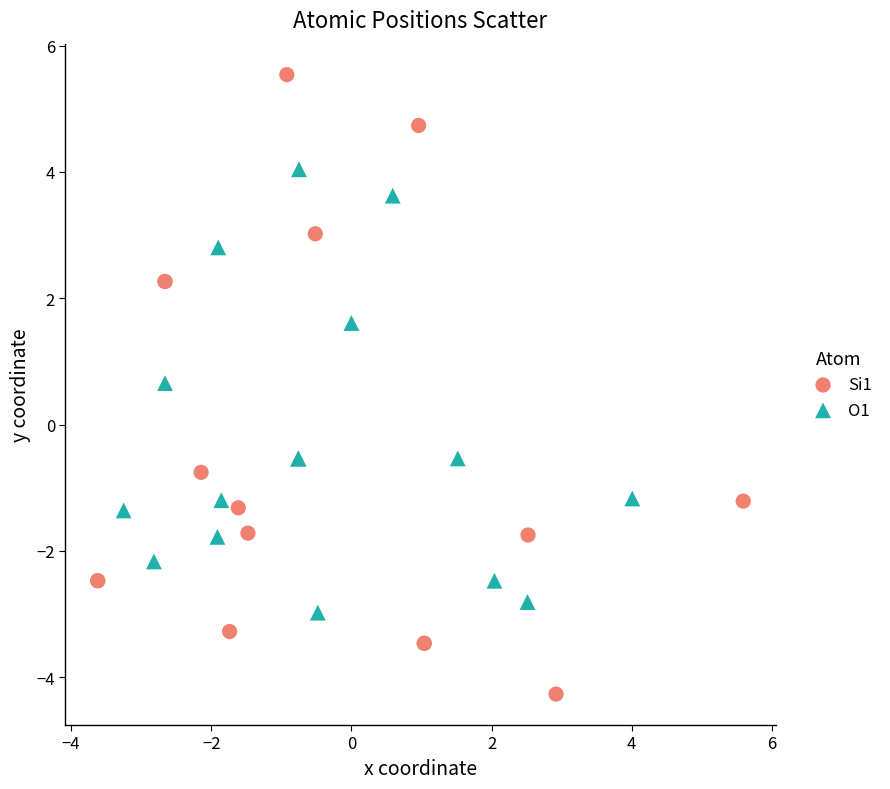

What are all the series names shown in the legend?

Si1, O1